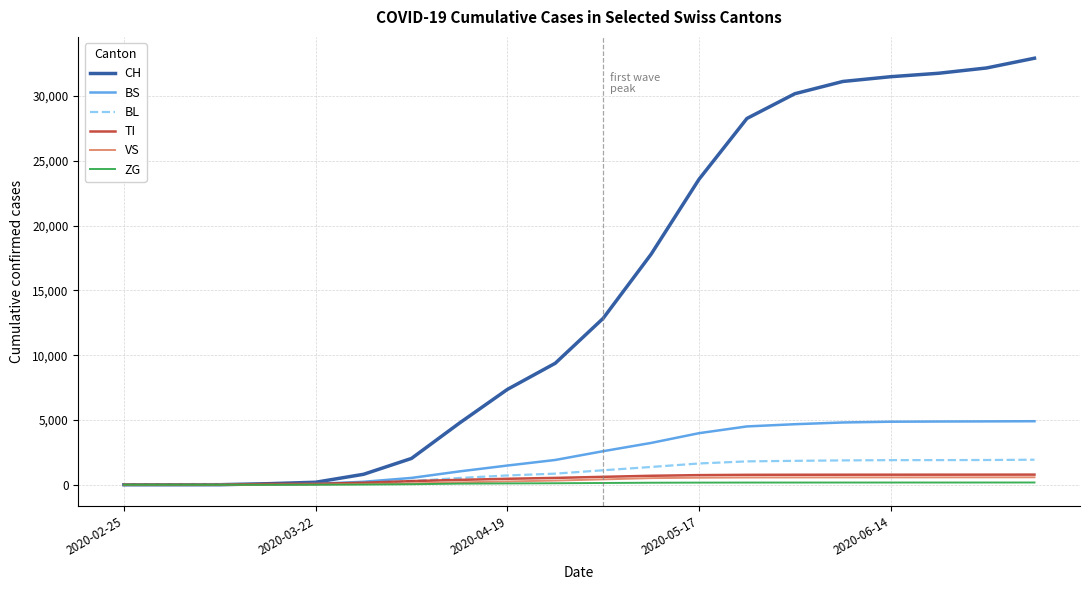

Which series has the widest spread of values?

CH